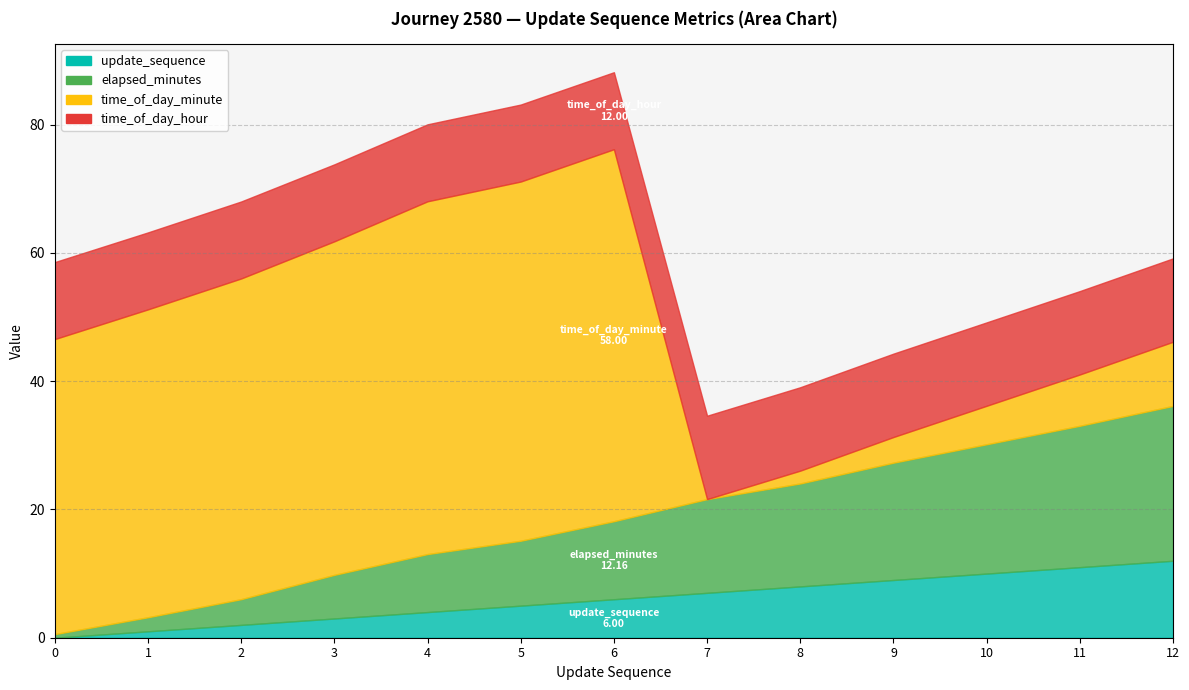

How many lines are shown in the chart?

4